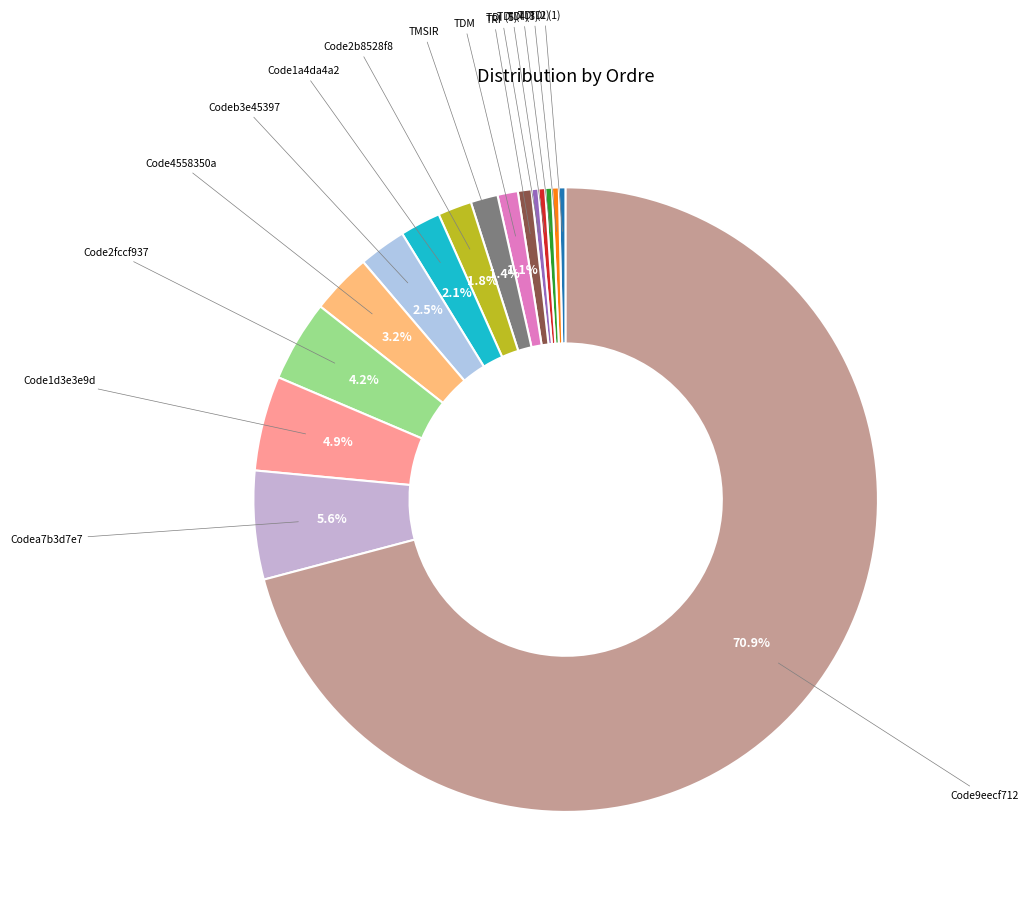

What is the majority slice?

Code9eecf712